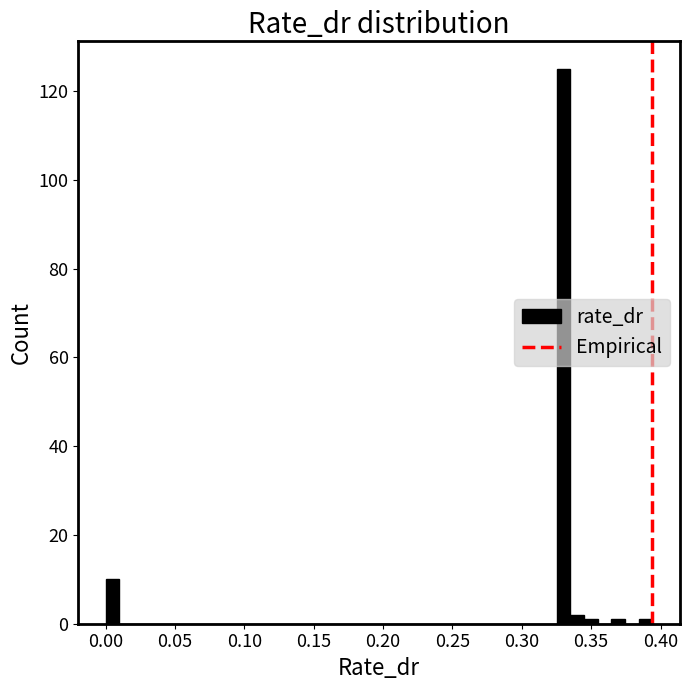

Around what value on the x-axis is the tallest bar? Give the approximate position of its centre, as read against the axis.

0.330